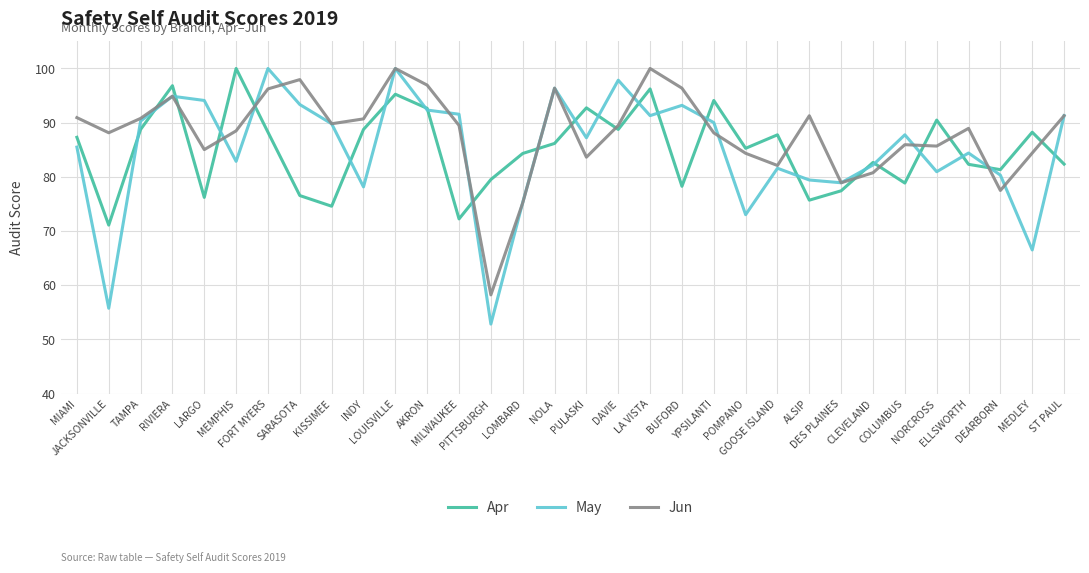

At which category is the sum across all series the highest?

LOUISVILLE